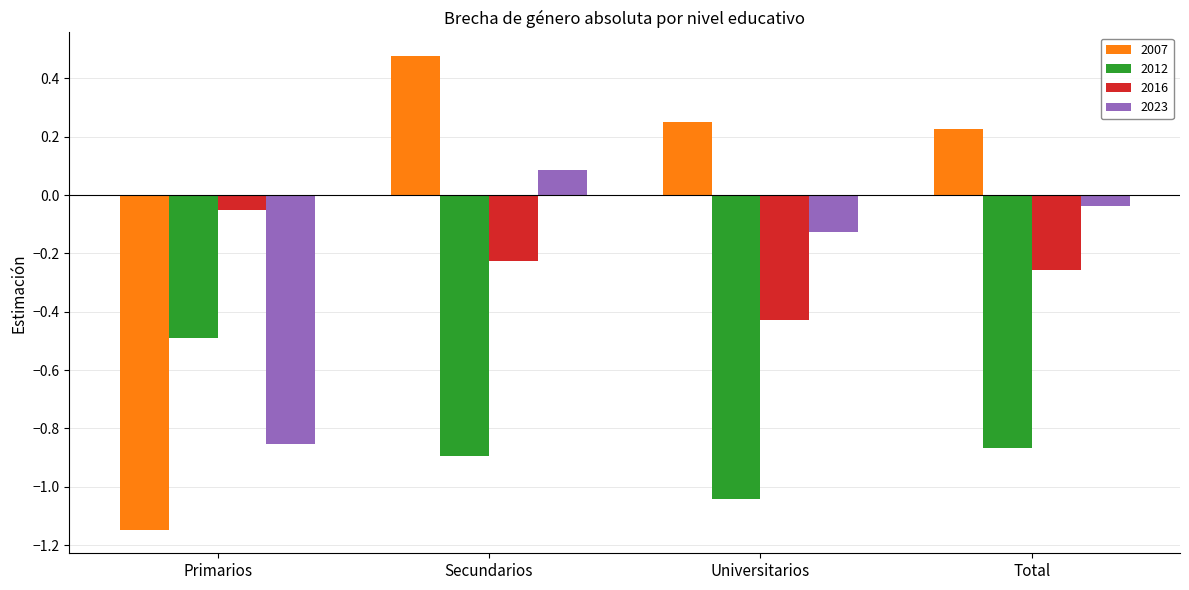

What is the label of the 4th bar from the left?

Total